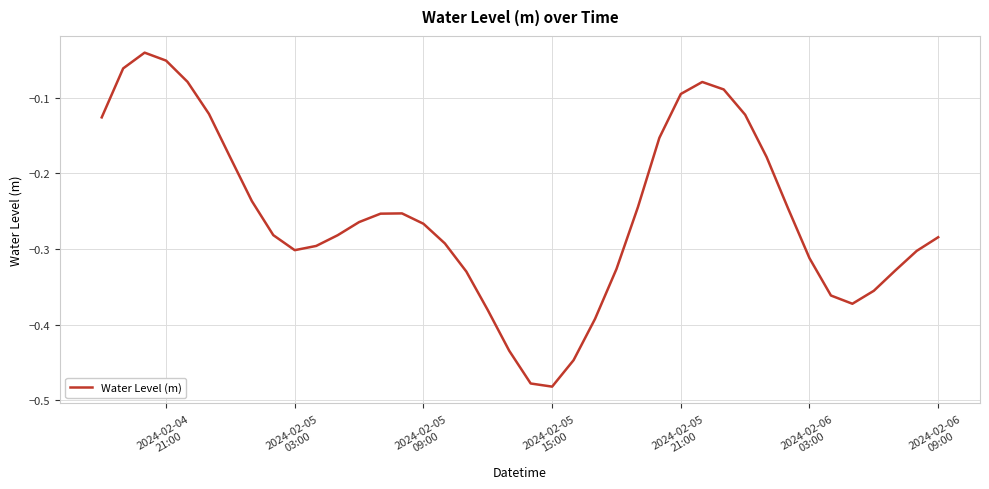

Reading left to right, what are all the values shown in this chart?

-0.1	-0.1	-0.0	-0.1	-0.1	-0.1	-0.2	-0.2	-0.3	-0.3	-0.3	-0.3	-0.3	-0.3	-0.3	-0.3	-0.3	-0.3	-0.4	-0.4	-0.5	-0.5	-0.4	-0.4	-0.3	-0.2	-0.2	-0.1	-0.1	-0.1	-0.1	-0.2	-0.2	-0.3	-0.4	-0.4	-0.4	-0.3	-0.3	-0.3